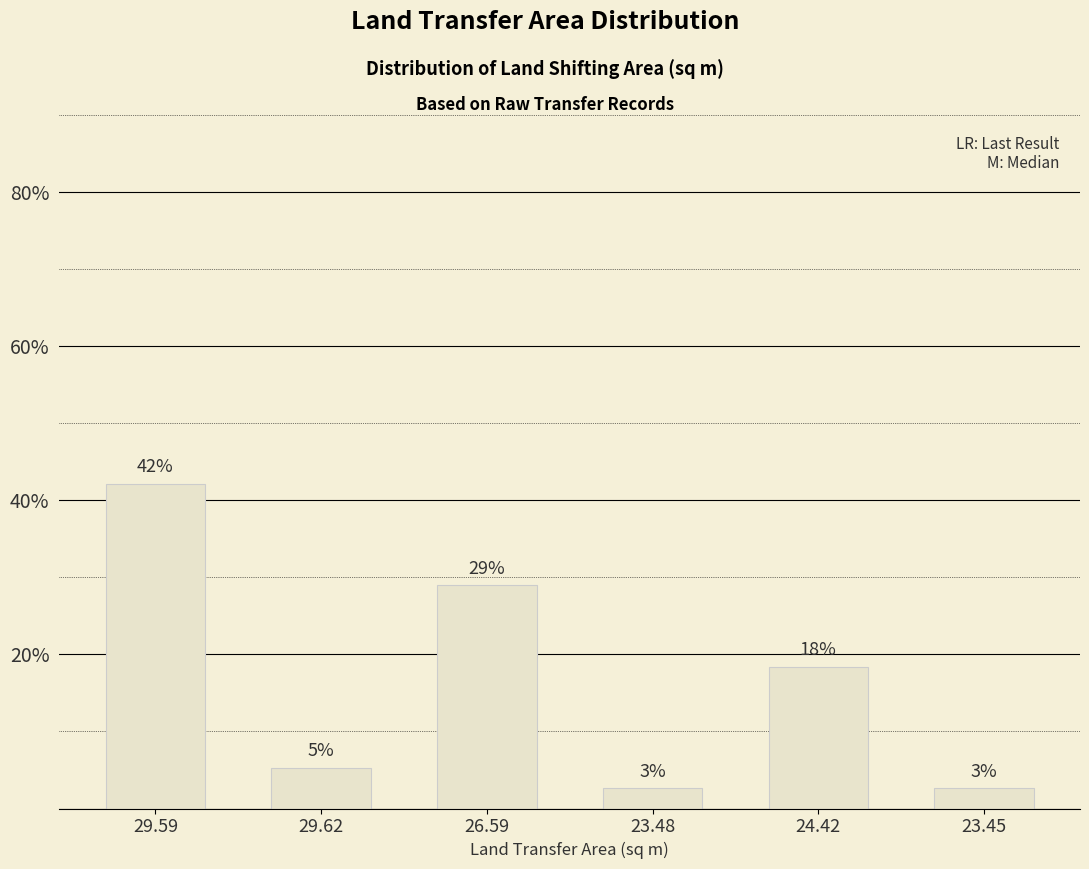

The chart shows a value of 42.1 at 29.59. True or false?

True